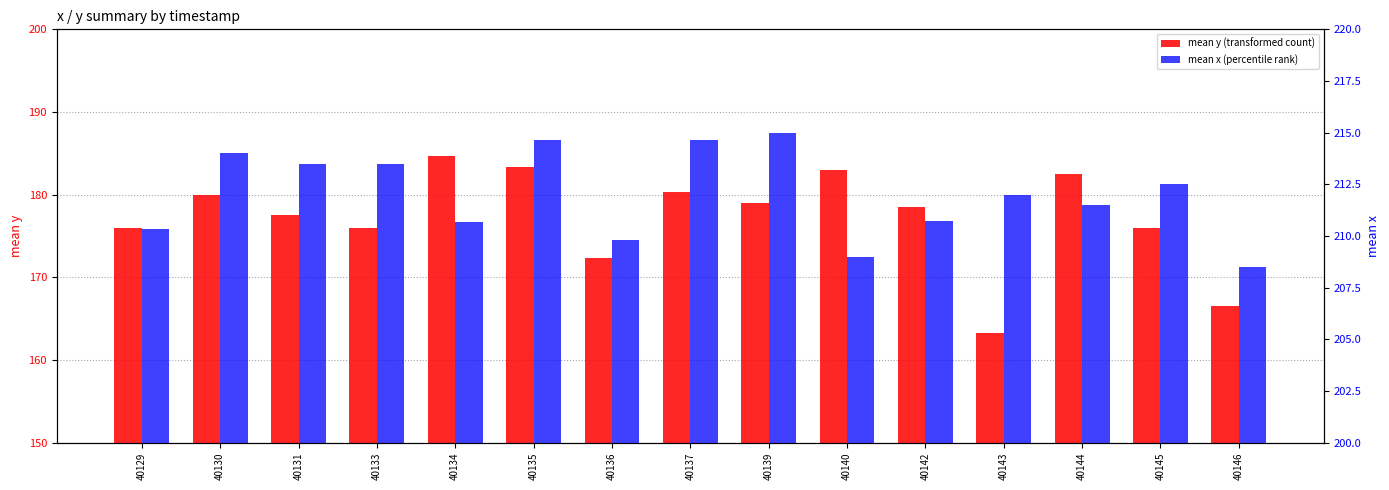

Is it true that mean x (percentile rank) equals 43.2 at 40130?

False